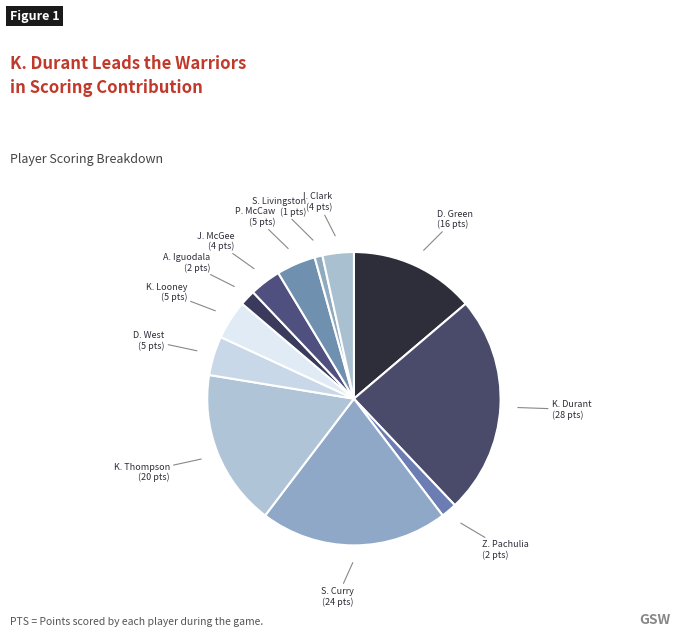

How many segments does this pie chart have?

12